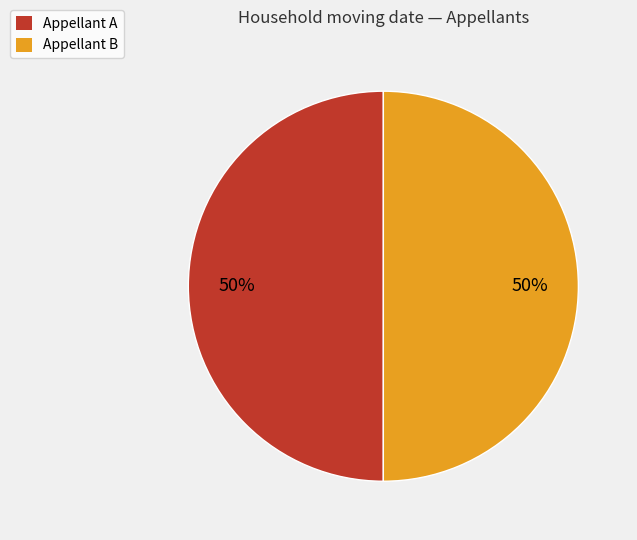

The Appellant A slice represents 50% of the pie. True or false?

True